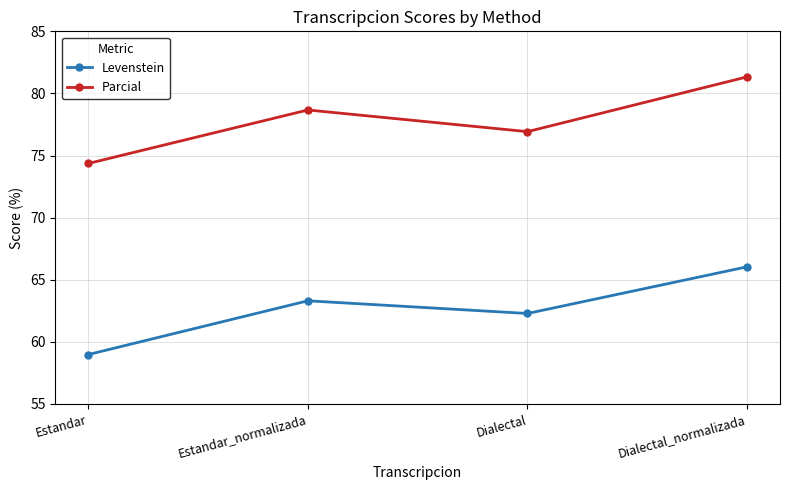

Which series changed the most between Estandar and Dialectal_normalizada?

Levenstein